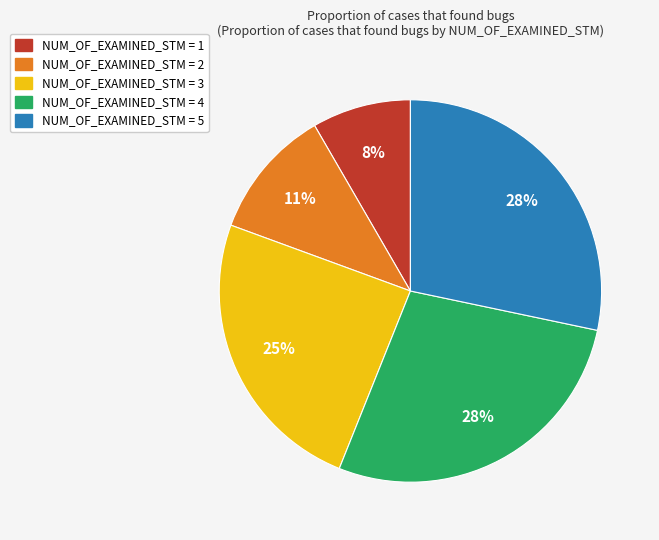

Is there any slice that represents more than half of the pie?

No